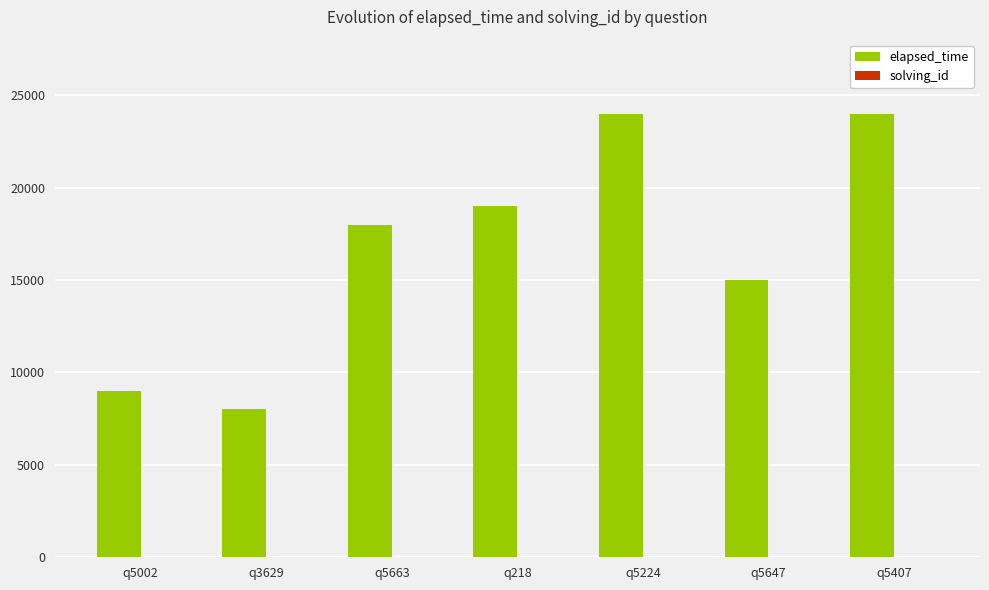

What is the greatest value displayed?

24000